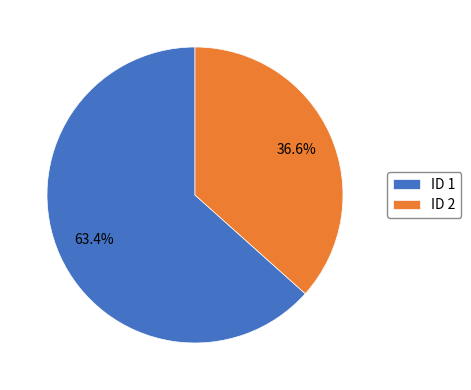

Is ID 1 the majority of the pie?

Yes